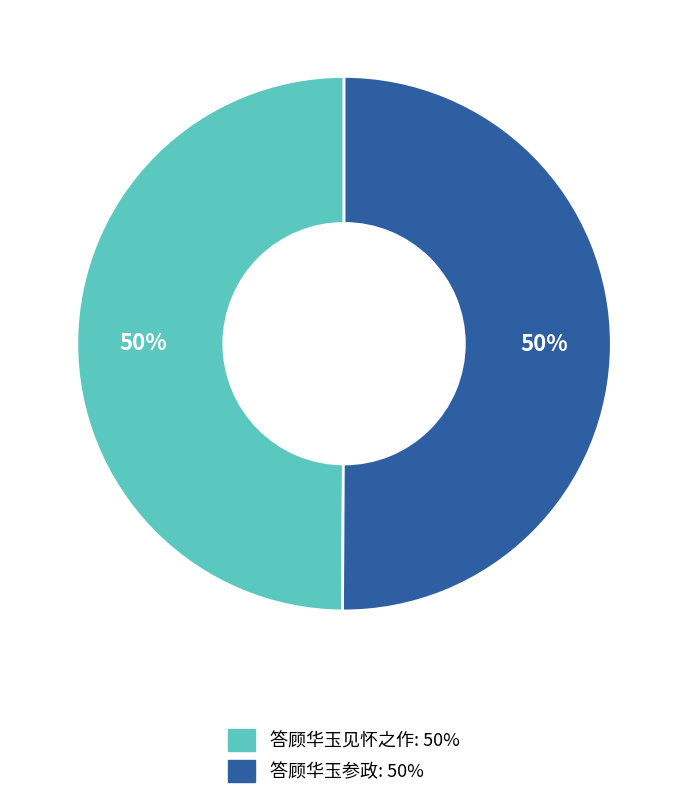

Approximately how many times larger is the value at 答顾华玉参政 compared to 答顾华玉见怀之作?

1.0